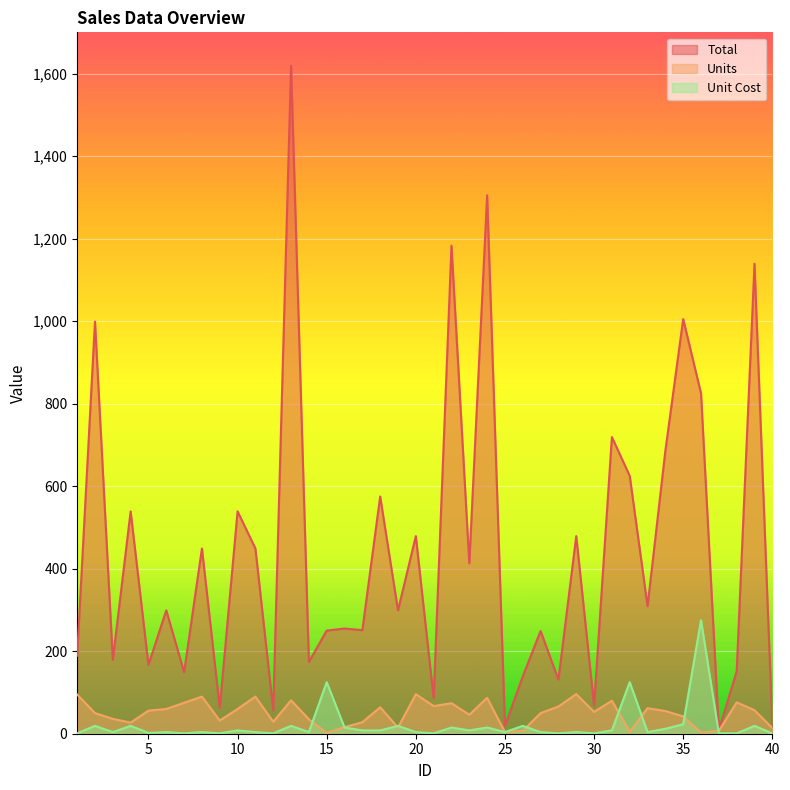

True or false: Unit Cost and Total cross at least once.

False